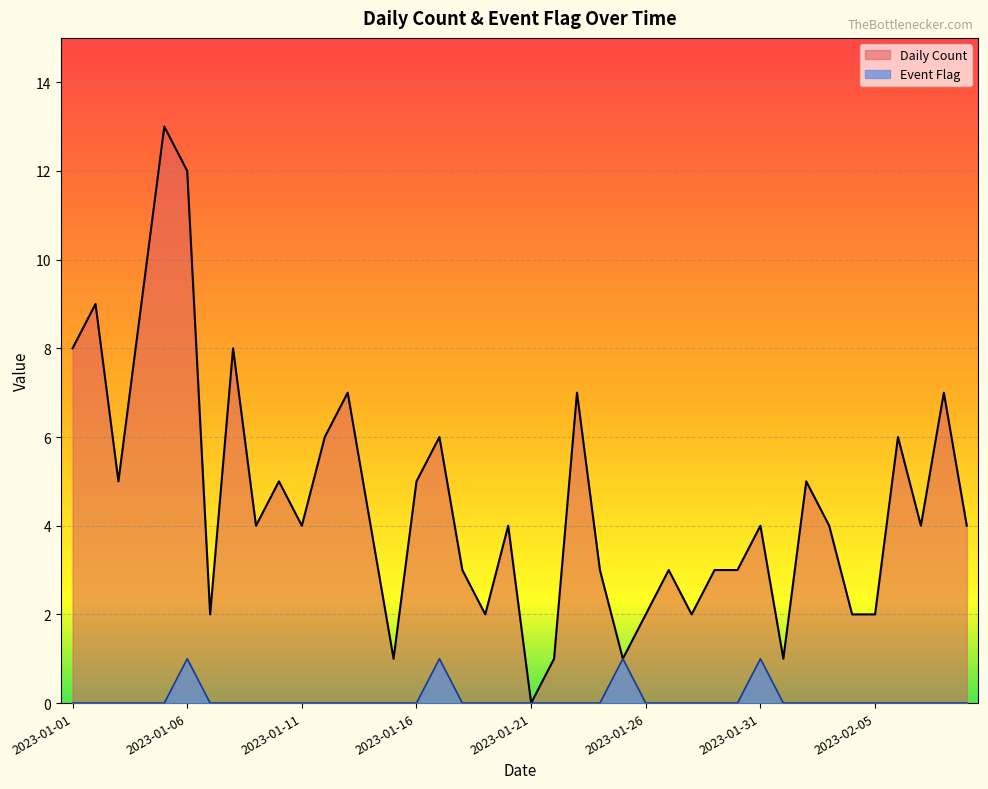

What is the sum of all Event Flag values?

4